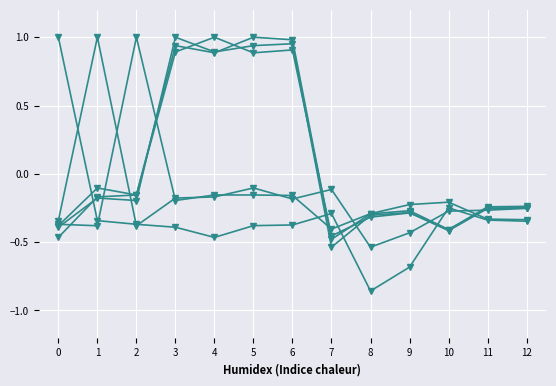

The value of EC at 10 is -0.6. True or false?

False